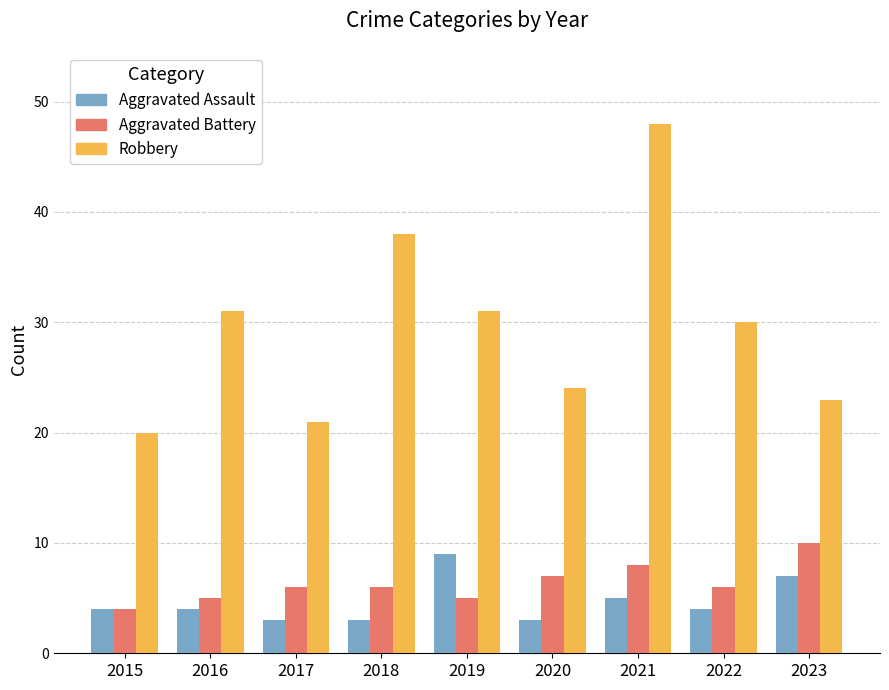

What value does the Aggravated Assault series have at 2015?

4